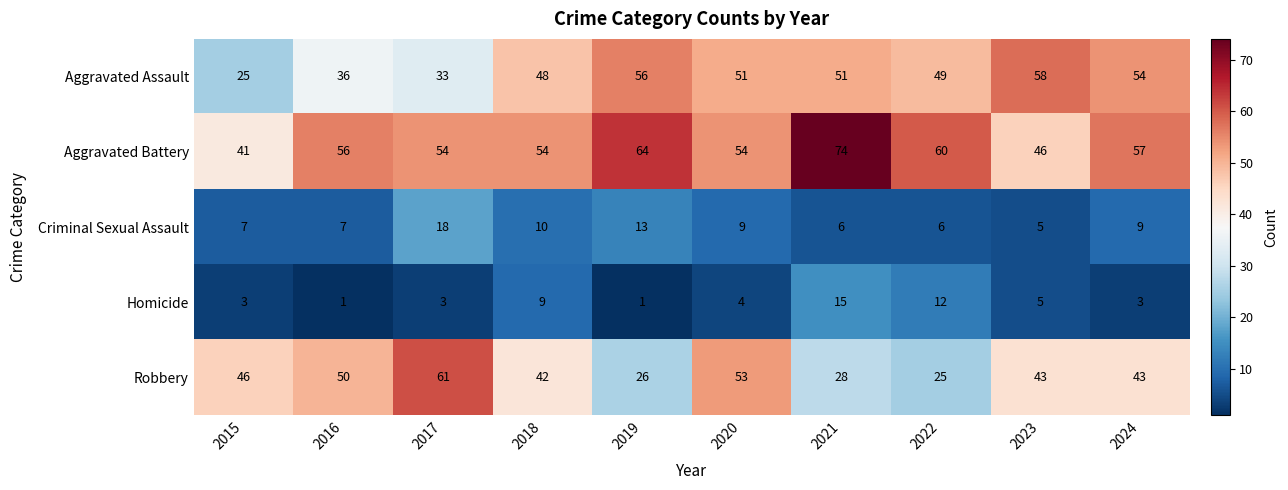

What is the total value across all series at 2024?

166